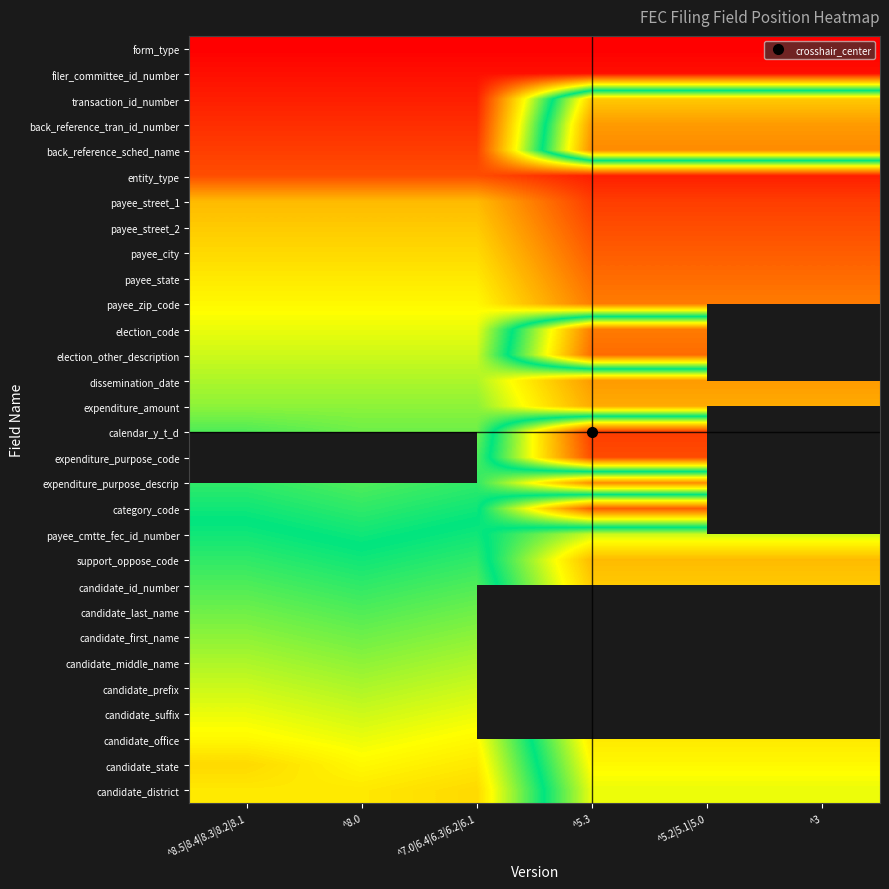

List the labels in order of support_oppose_code value, largest first.

^8.5|8.4|8.3|8.2|8.1, ^7.0|6.4|6.3|6.2|6.1, ^8.0, ^5.3, ^5.2|5.1|5.0, ^3